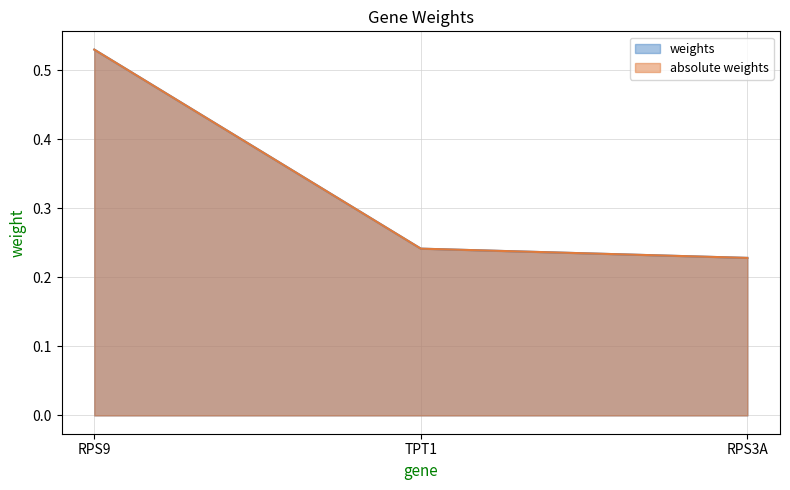

Is it true that absolute weights equals 0.5 at RPS9?

True